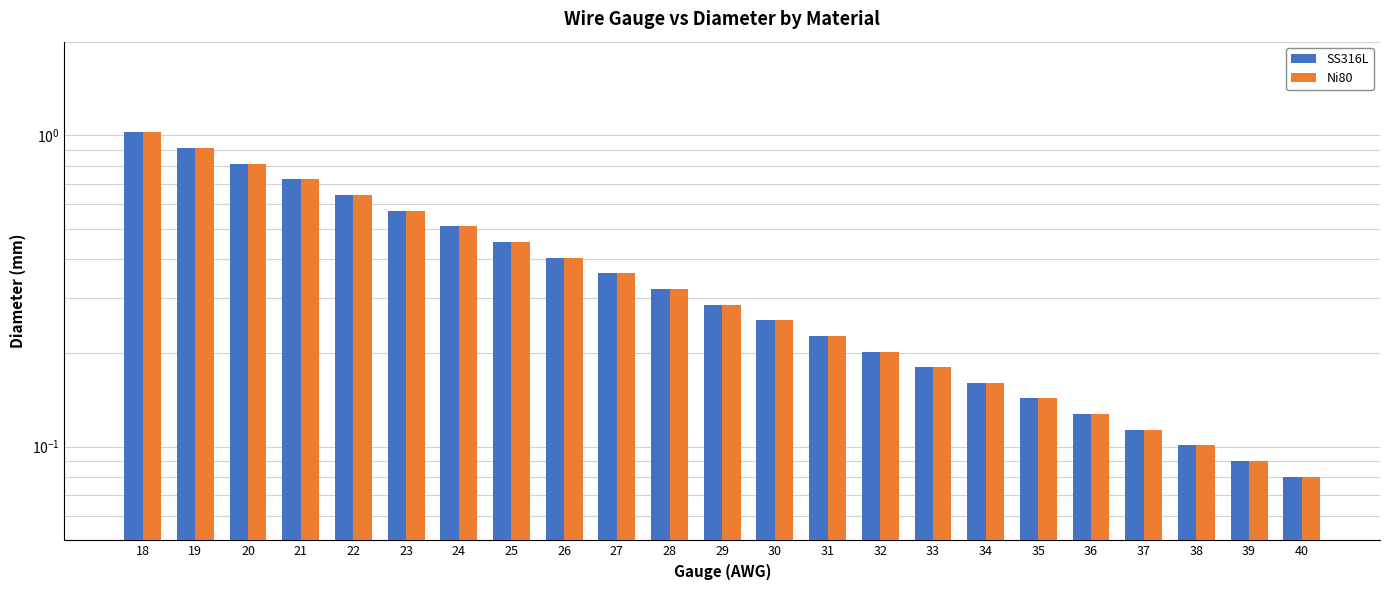

How many series are shown in this chart?

2